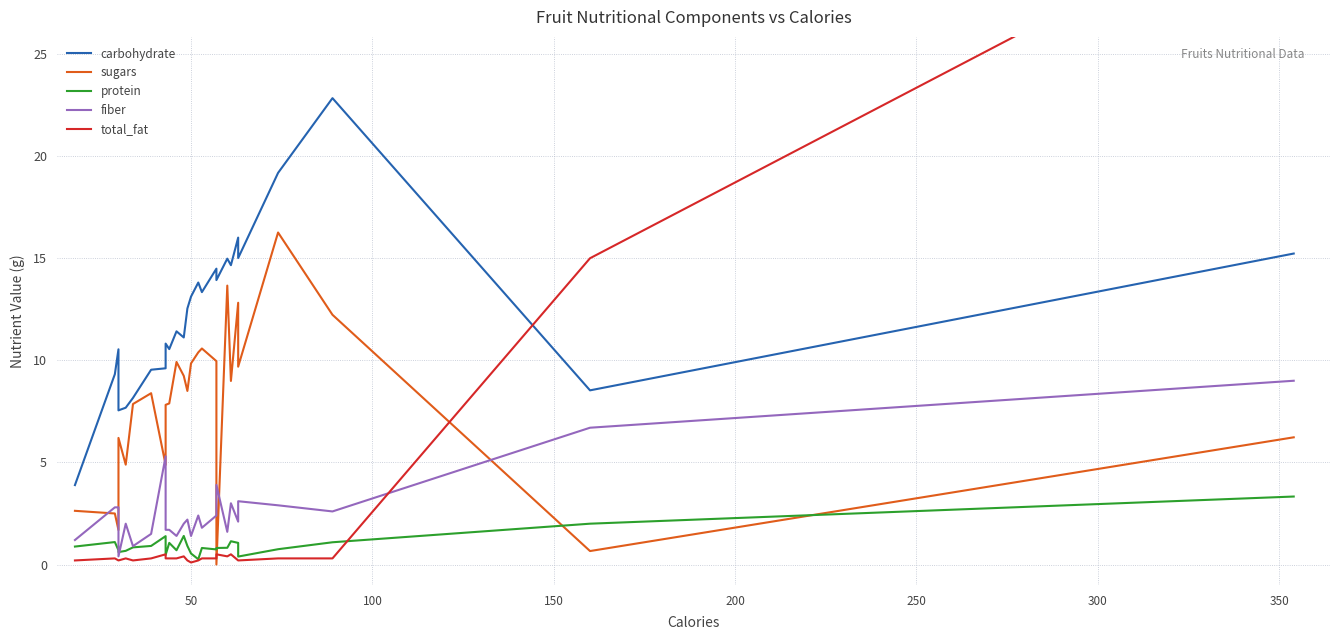

Reading right to left, what are all the values shown in this chart?

carbohydrate: 15.2	8.5	22.8	19.2	15.0	16.0	14.7	15.0	13.9	14.5	13.3	13.8	13.1	12.5	11.1	11.4	10.6	10.8	9.6	9.5	8.2	7.7	7.5	10.5	9.3	3.9
sugars: 6.2	0.7	12.2	16.3	9.7	12.8	9.0	13.7	0.0	10.0	10.6	10.4	9.8	8.5	9.2	9.9	7.9	7.8	4.9	8.4	7.9	4.9	6.2	1.7	2.5	2.6
protein: 3.3	2.0	1.1	0.8	0.4	1.1	1.1	0.8	0.8	0.7	0.8	0.3	0.5	0.9	1.4	0.7	1.1	0.5	1.4	0.9	0.8	0.7	0.6	0.7	1.1	0.9
fiber: 9.0	6.7	2.6	2.9	3.1	2.1	3.0	1.6	3.9	2.4	1.8	2.4	1.4	2.2	2.0	1.4	1.7	1.7	5.3	1.5	0.9	2.0	0.4	2.8	2.8	1.2
total_fat: 33.0	15.0	0.3	0.3	0.2	0.2	0.5	0.4	0.5	0.3	0.3	0.2	0.1	0.2	0.4	0.3	0.3	0.3	0.5	0.3	0.2	0.3	0.2	0.2	0.3	0.2